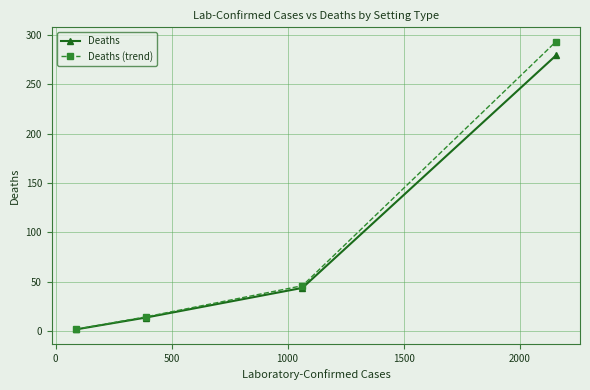

List the series in order of their peak value, highest first.

Deaths (trend), Deaths